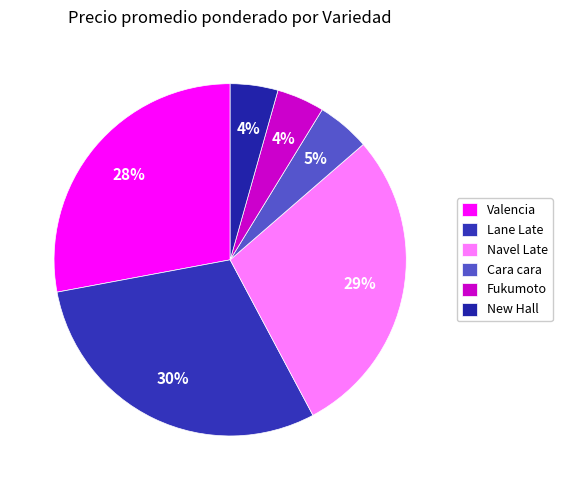

Does Lane Late account for over 50% of the chart?

No